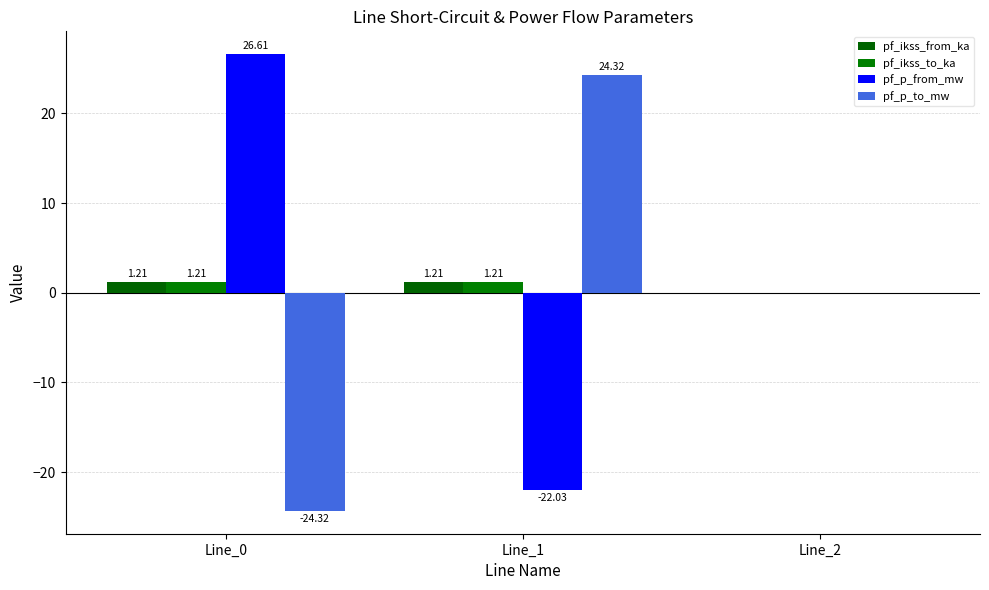

List the series in order of their peak value, highest first.

pf_p_from_mw, pf_p_to_mw, pf_ikss_from_ka, pf_ikss_to_ka